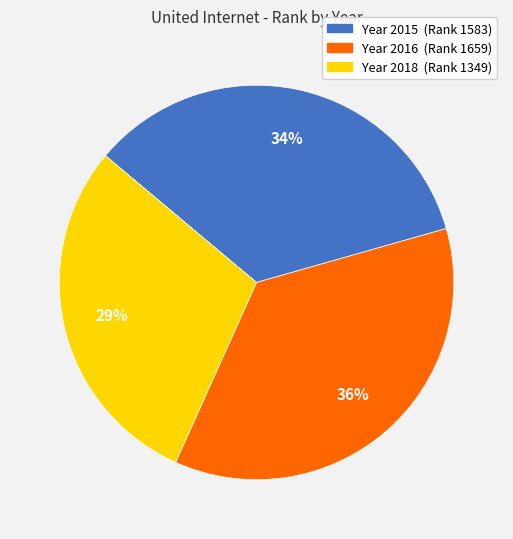

Is there any slice that represents more than half of the pie?

No